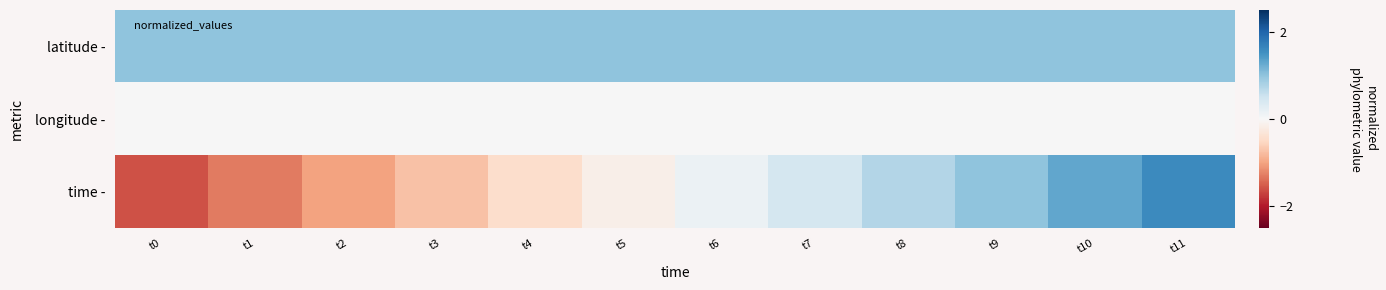

At which category is the sum across all series the highest?

t11